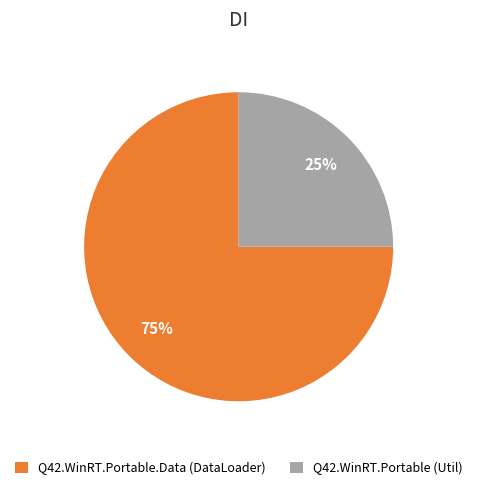

To the nearest percent, what is the difference between the largest and smallest slice percentages?

50%